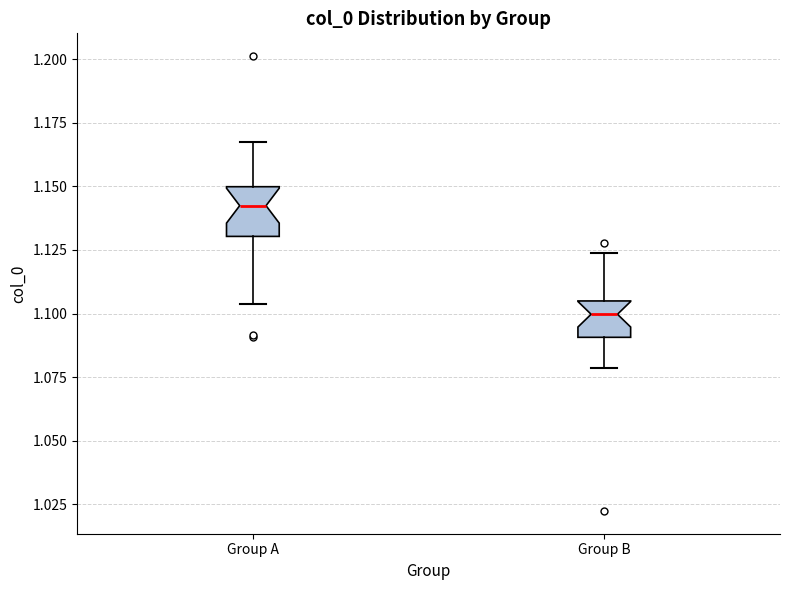

Reading left to right, transcribe this box plot: for each box, give where its median line is, the range the box spans, and where its two whiskers end, as read against the y-axis. The values are not printed on the chart, so give them approximately, as read against the axis.

Group A: median 1.140, box 1.130 to 1.150, whiskers 1.105 to 1.165
Group B: median 1.100, box 1.090 to 1.105, whiskers 1.080 to 1.125